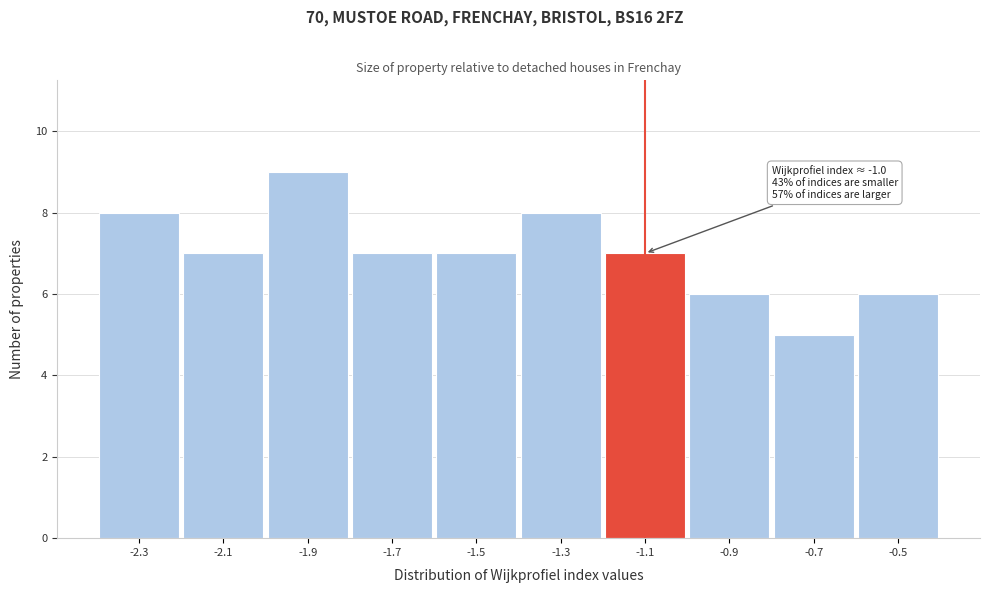

Reading left to right, extract all data points from this chart.

8	7	9	7	7	8	7	6	5	6